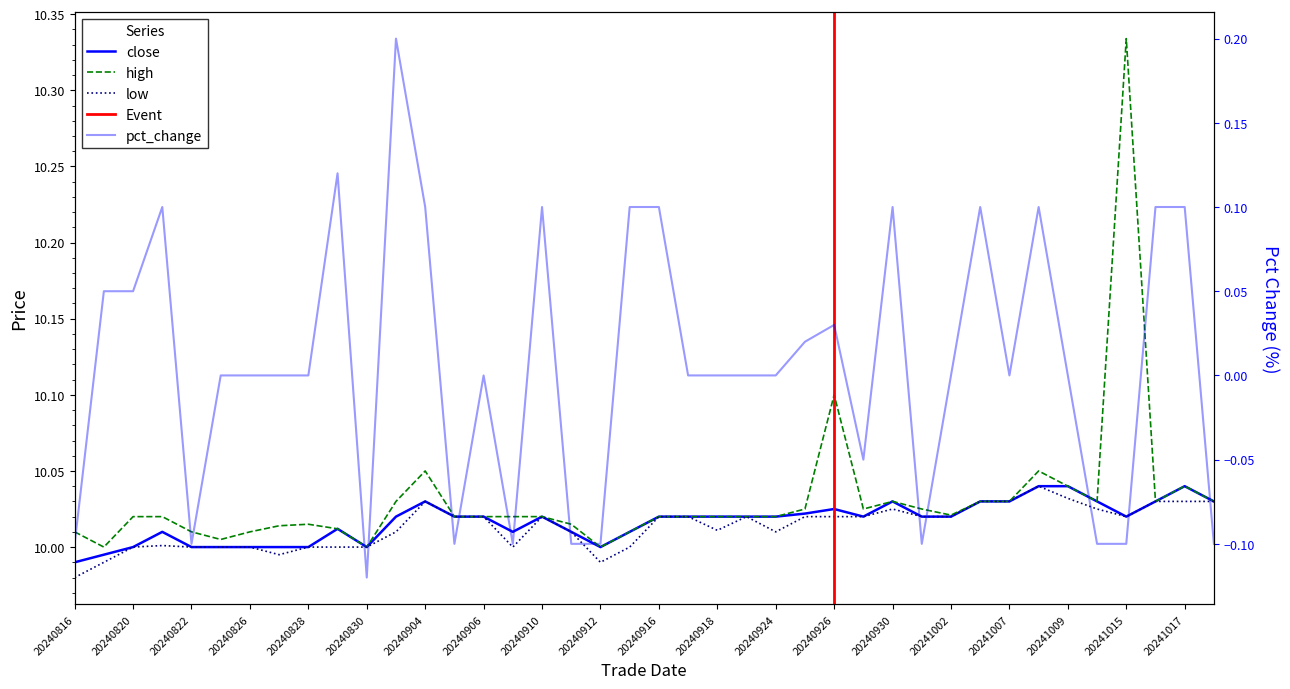

Which series changed the most between 20241009 and 20241015?

high